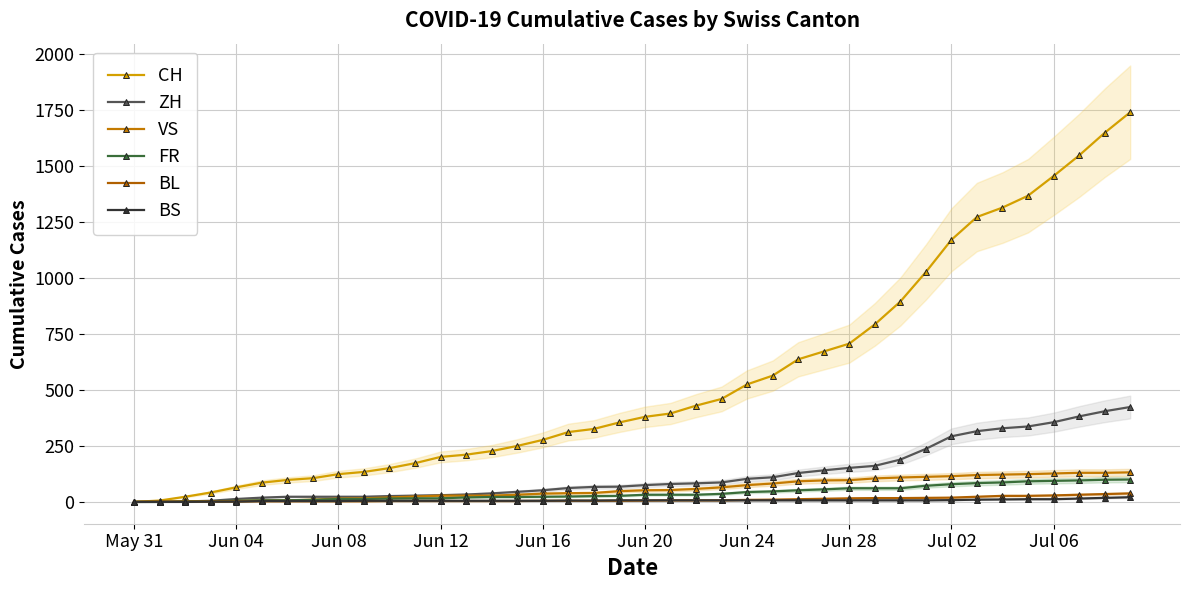

At how many categories does at least one series exceed 780?

11